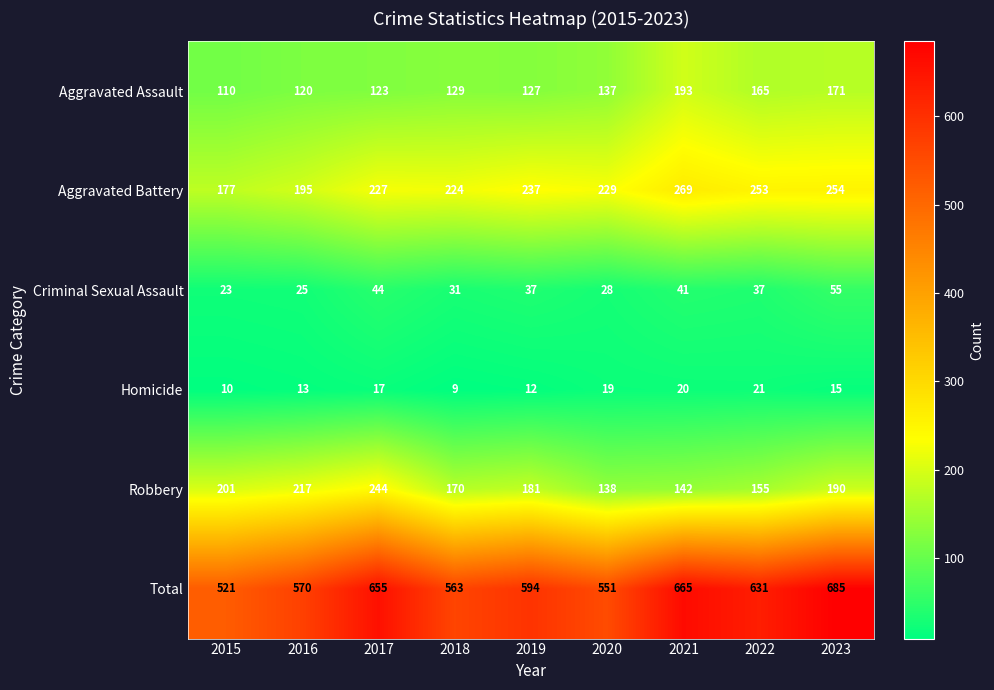

How many distinct data groups are displayed?

6